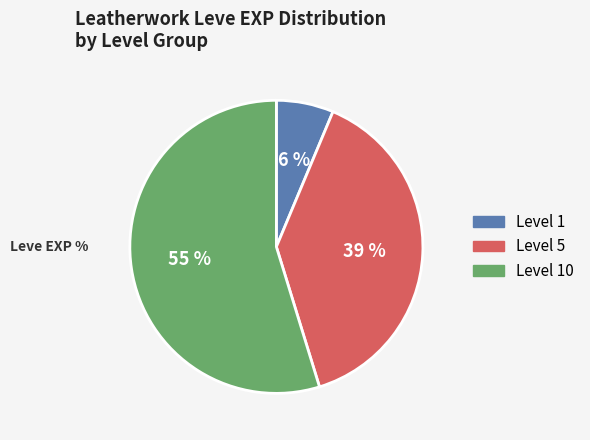

Is there any slice that represents more than half of the pie?

Yes